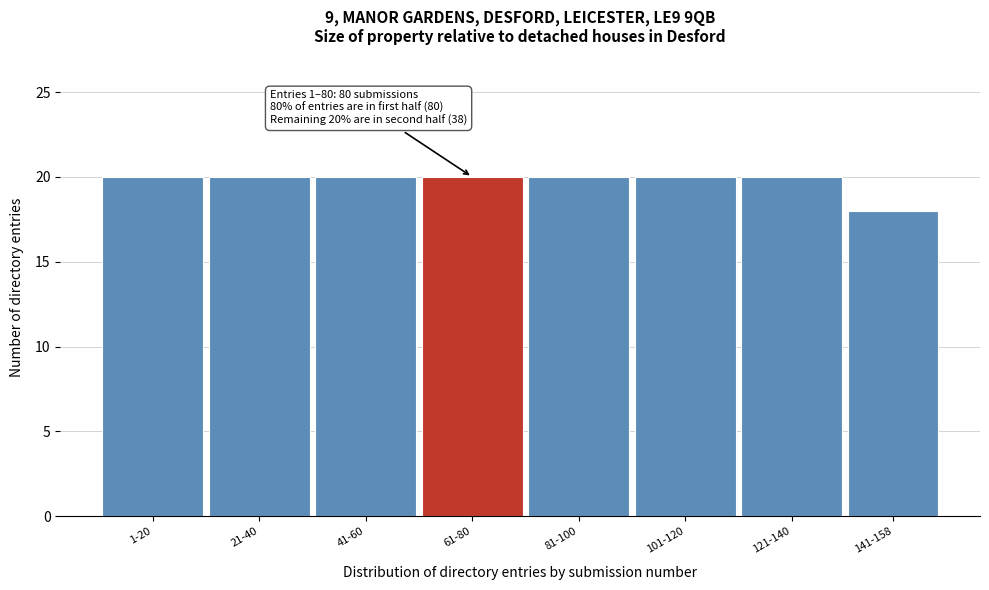

Reading right to left, extract all data points from this chart.

18	20	20	20	20	20	20	20